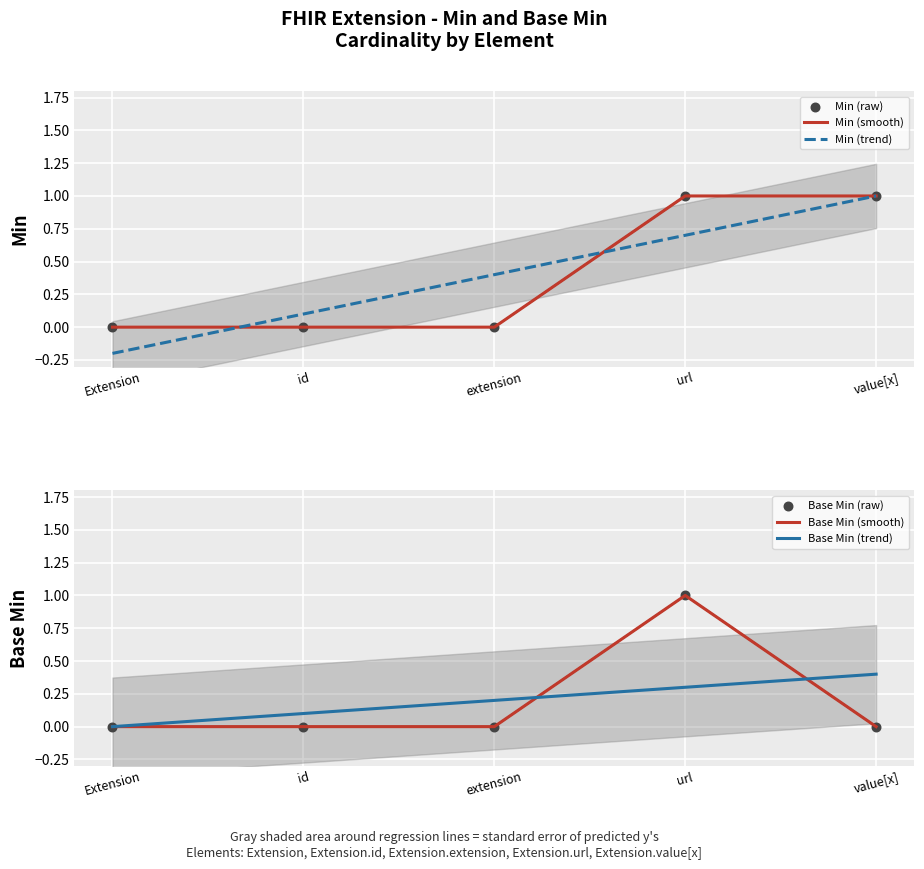

What are all the series names shown in the legend?

Min (smooth), Min (trend), Min (raw), Base Min (smooth), Base Min (trend), Base Min (raw)